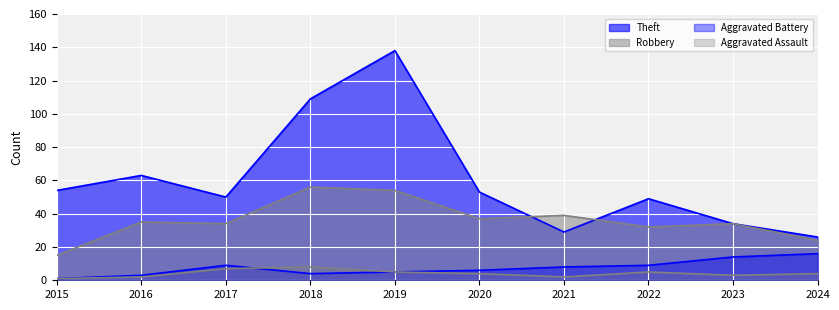

What is the minimum value for Theft?

26